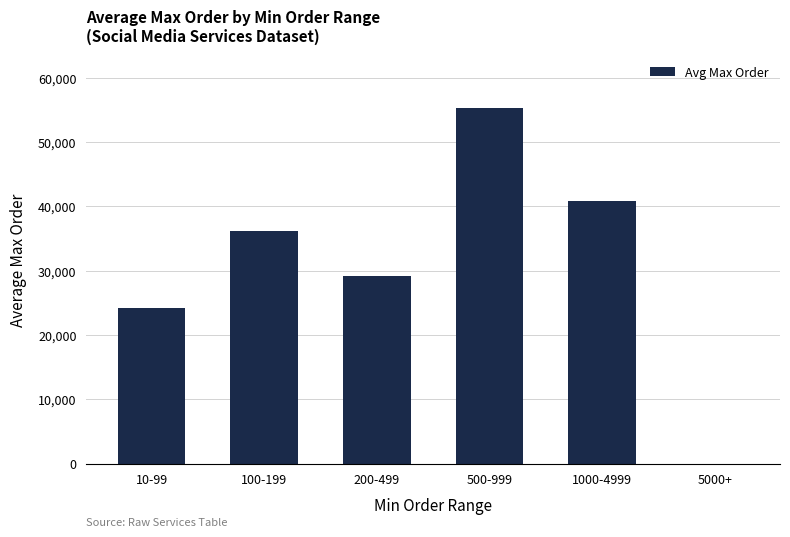

What is the average value?

30942.4